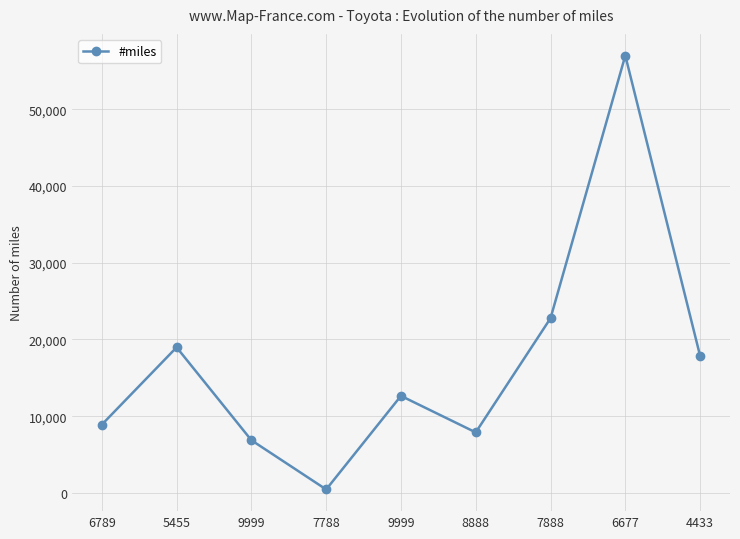

How many distinct data groups are displayed?

1